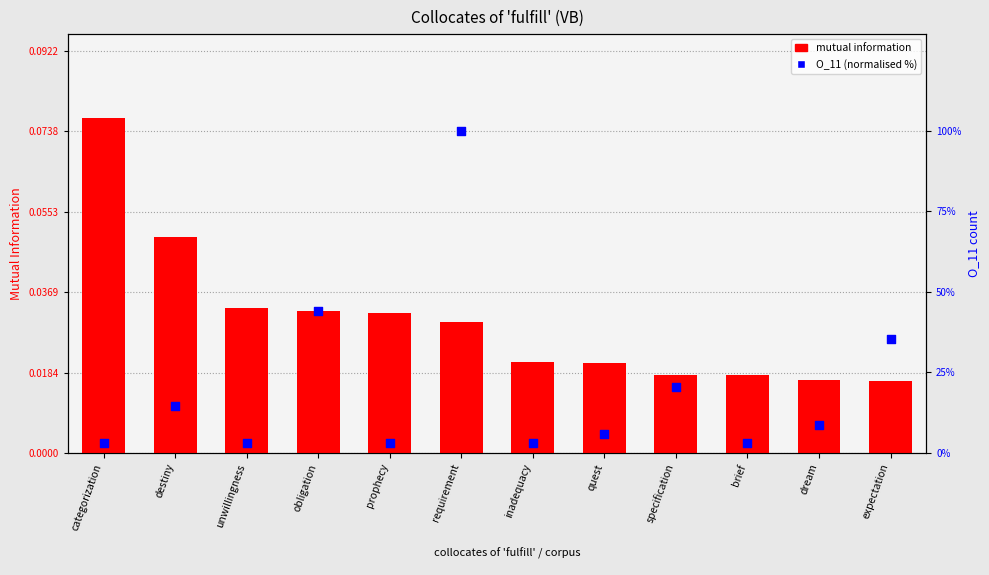

Is the value of O_11 (normalised) at obligation greater than the value of mutual information at brief?

Yes